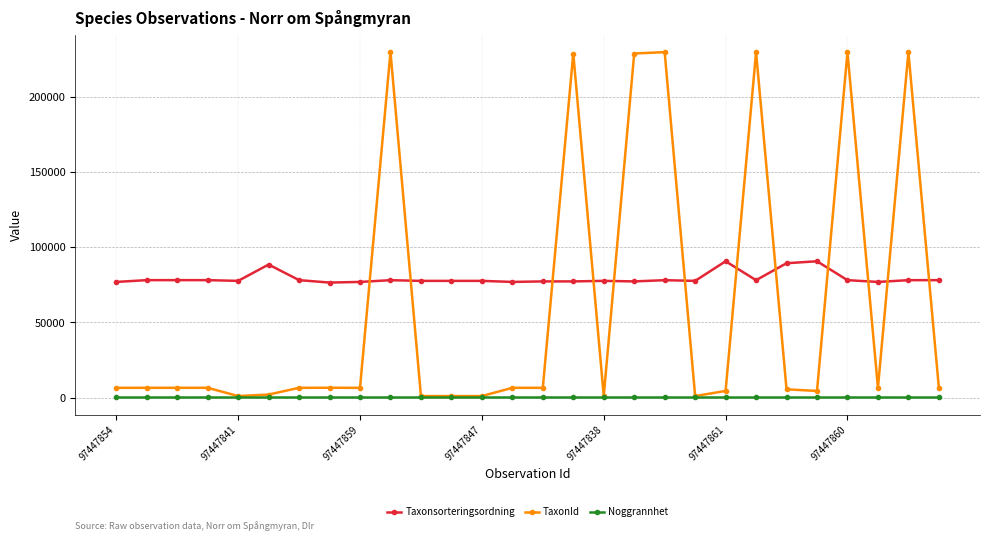

True or false: Taxonsorteringsordning has more than 2 points higher than both neighbors.

True